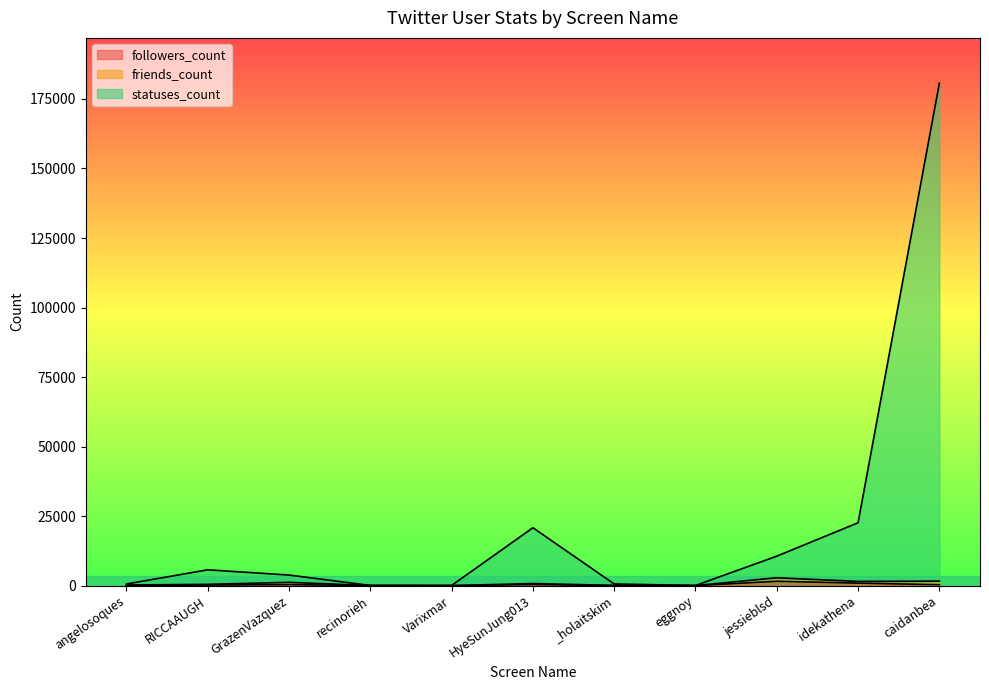

Which has a higher value, HyeSunJung013 or GrazenVazquez?

HyeSunJung013